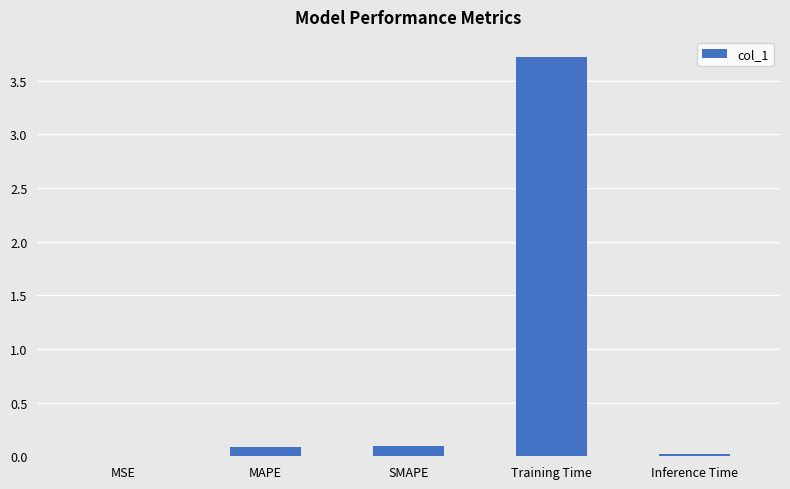

Which has a higher value, Inference Time or Training Time?

Training Time